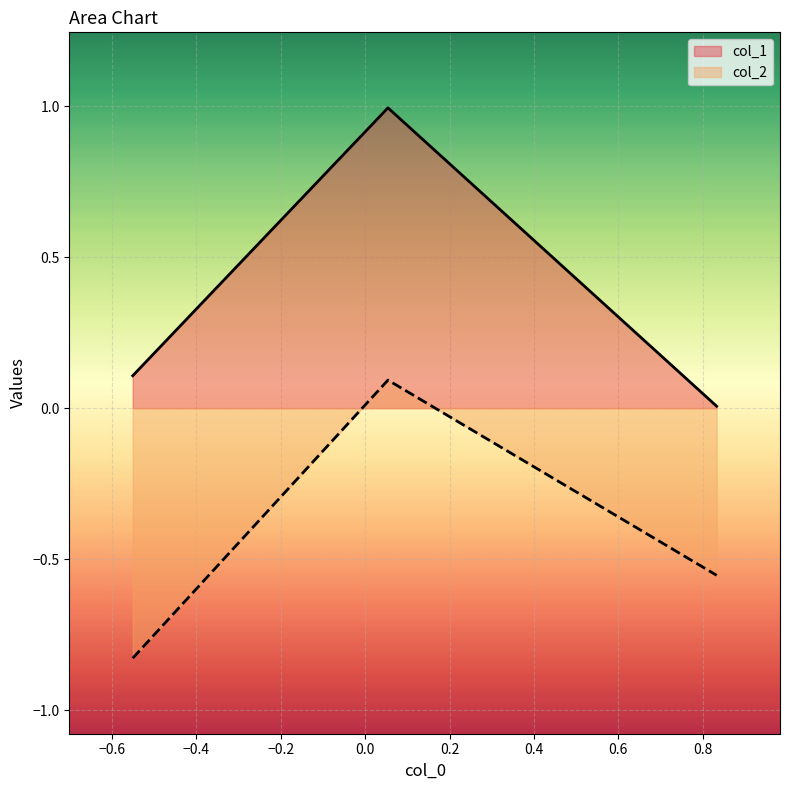

What is the difference between the second highest and minimum values in the col_2 series?

0.3